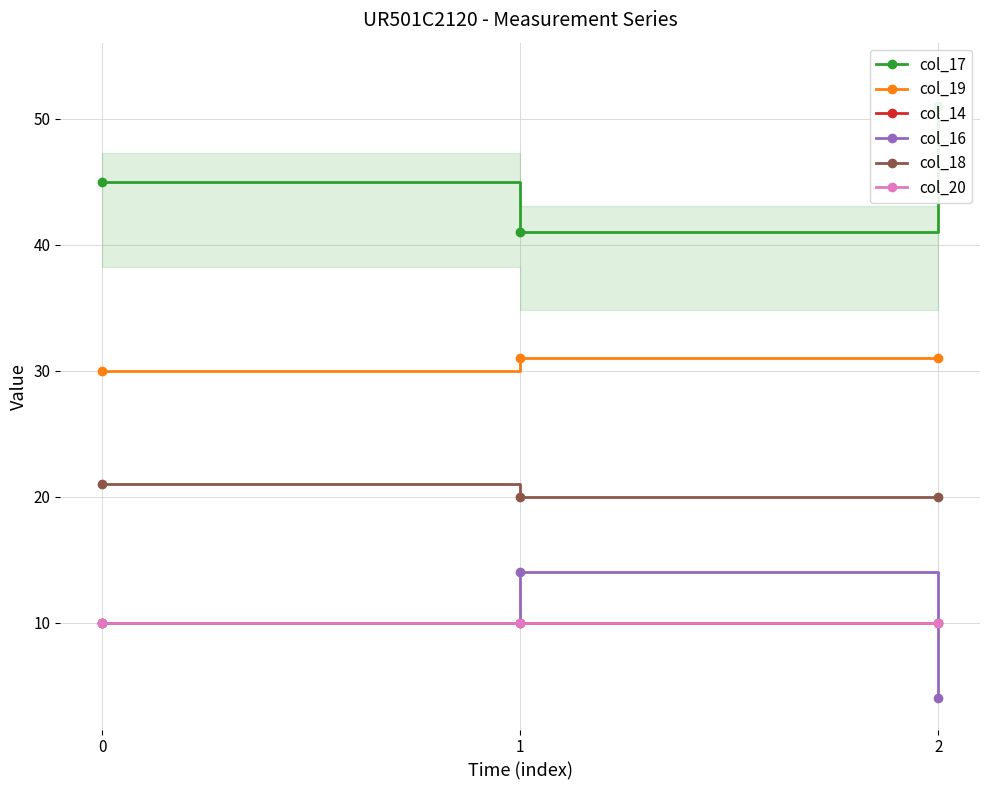

True or false: col_14 has a value of 5 at 0.

False